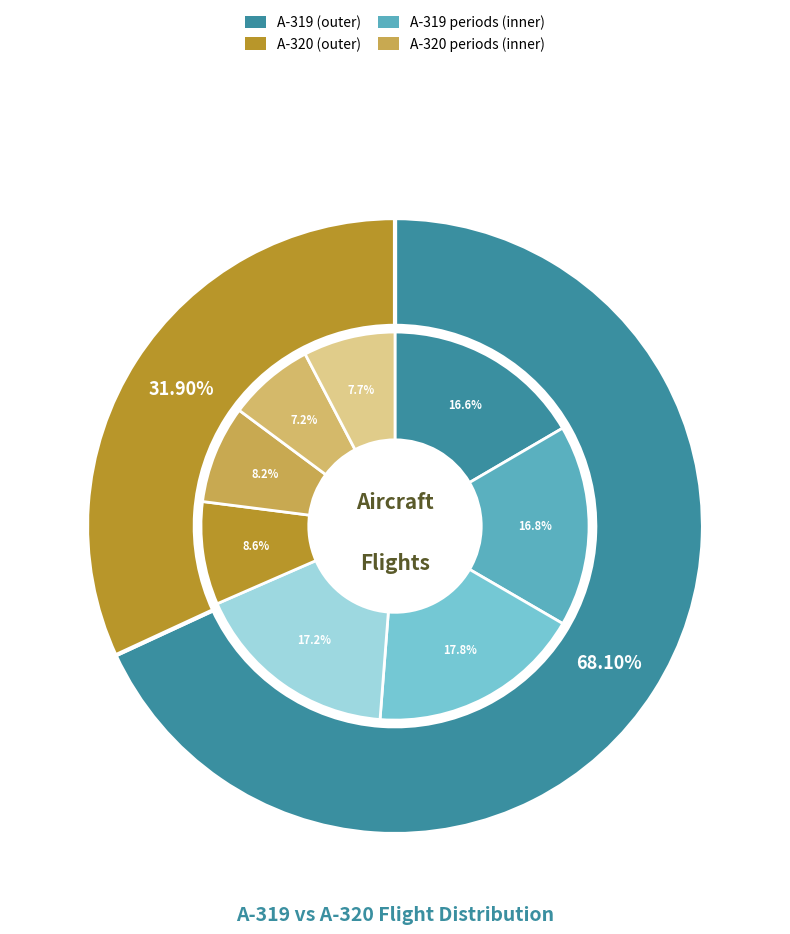

Does All represent more than half of the total?

No